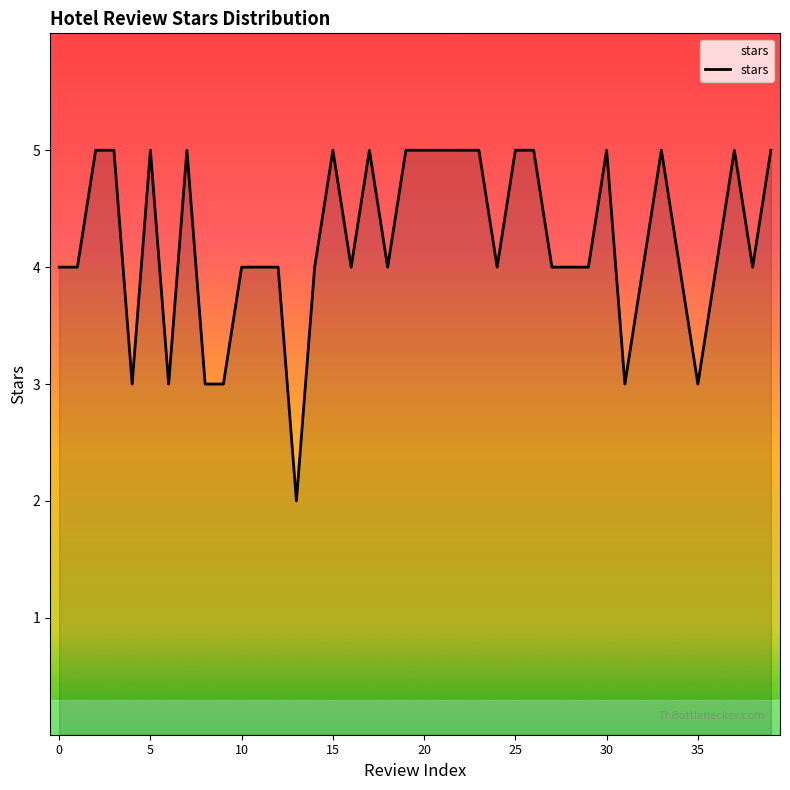

What is the average value?

4